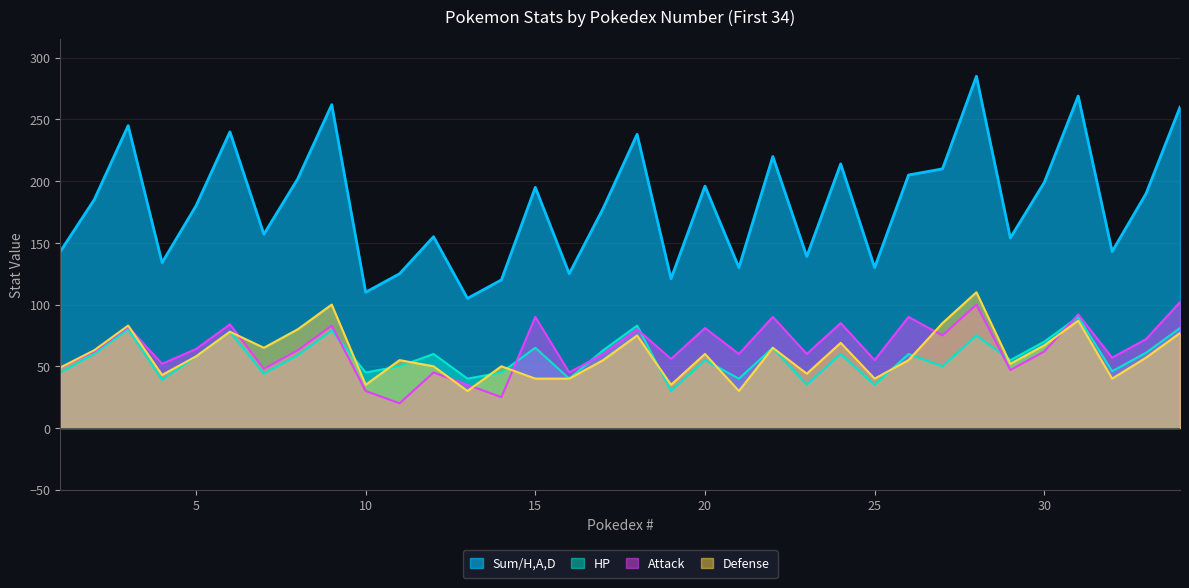

What is the sum of the Sum/H,A,D values at 34 and 13?

365